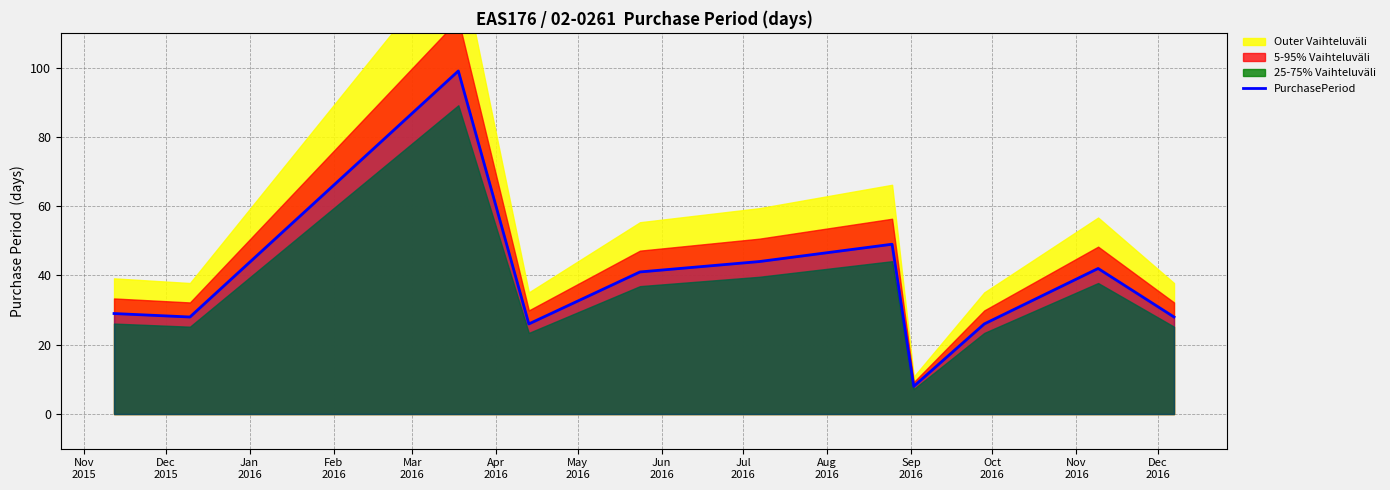

What is the minimum value for PurchasePeriod?

8